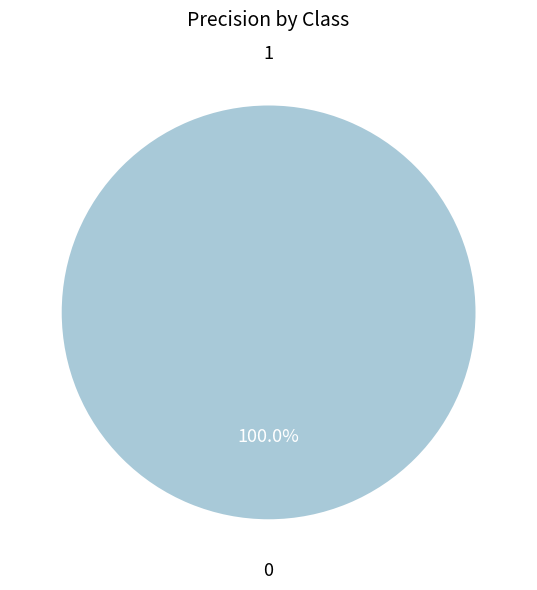

Is there any slice that represents more than half of the pie?

Yes